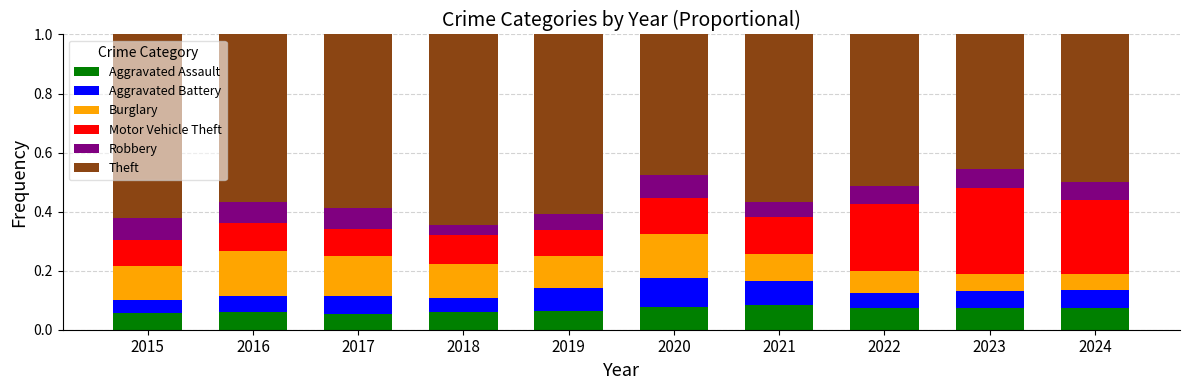

What is the total value across all series at 2018?

1.0